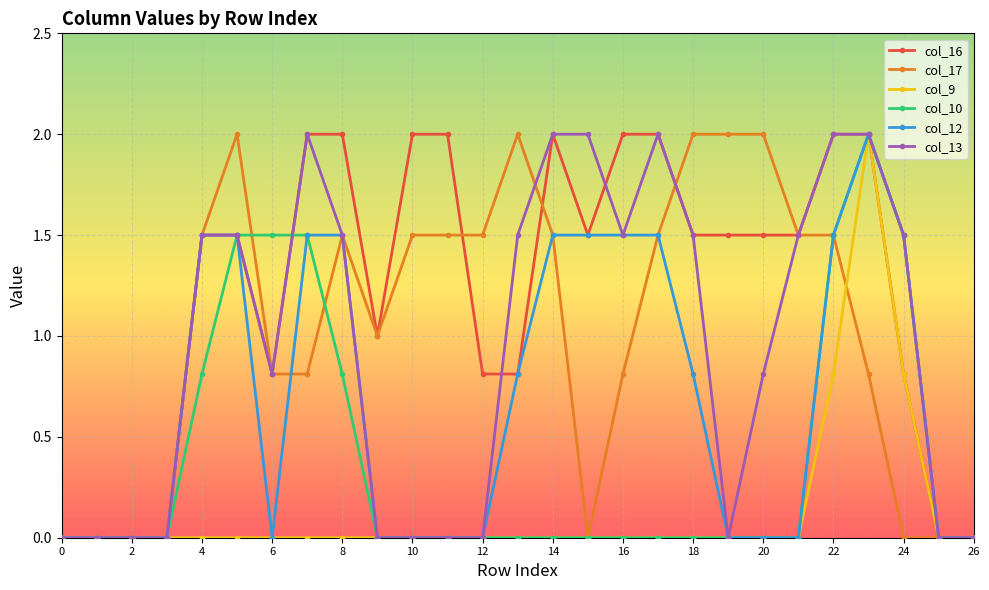

What is the sum of all col_10 values?

11.1